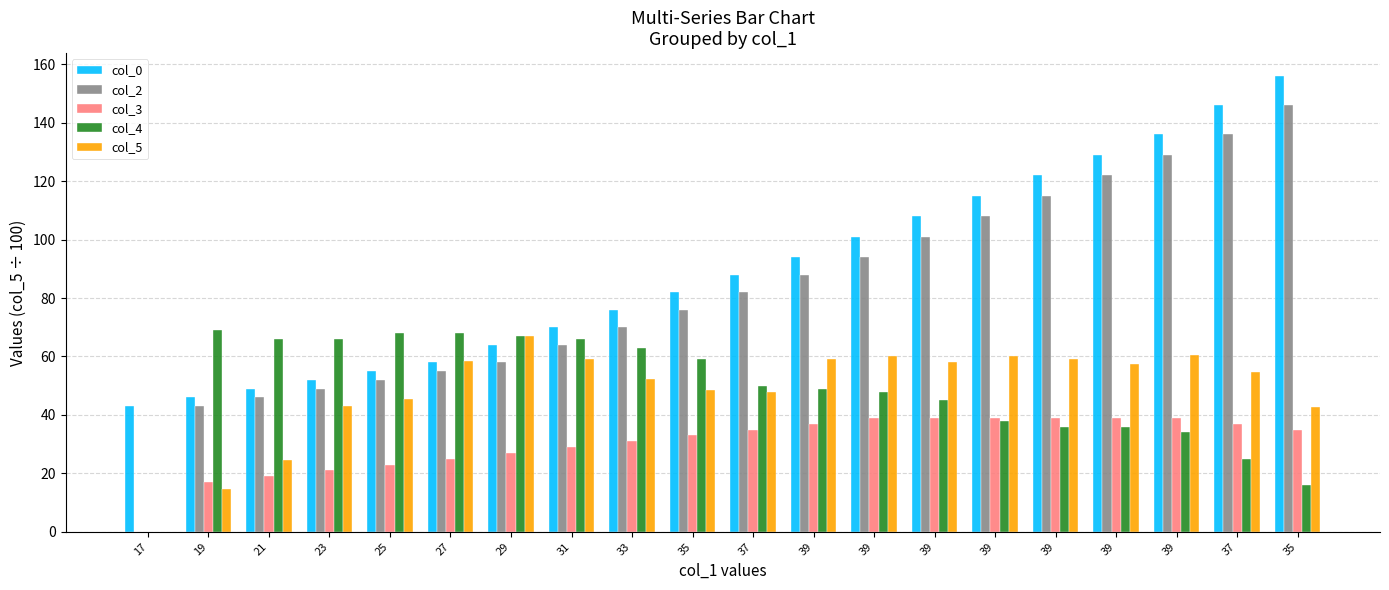

What is the maximum value for col_5?

66.9